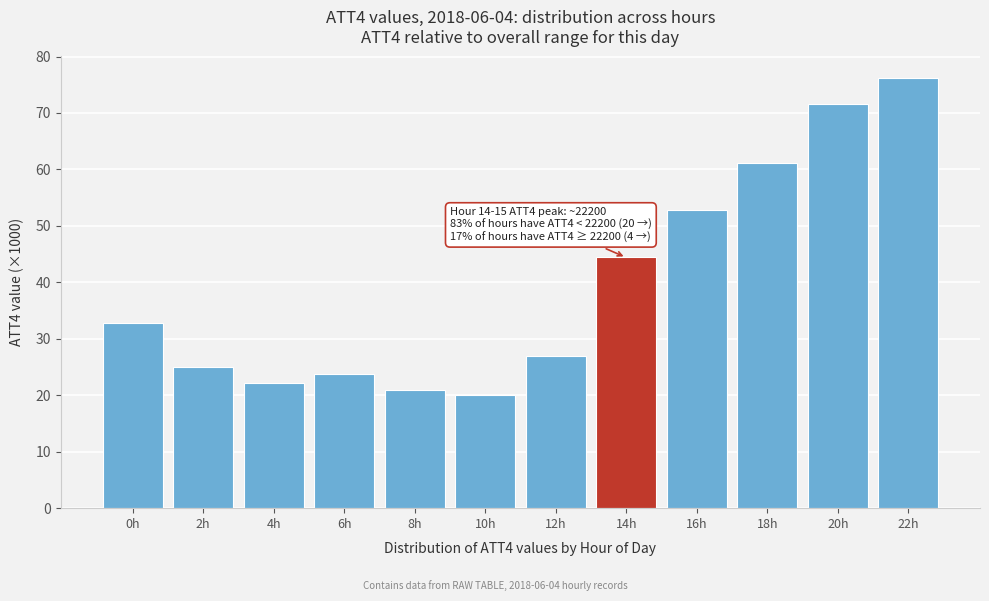

Reading left to right, list all the values displayed in this chart.

32.8	25.0	22.2	23.8	20.9	20.0	27.0	44.4	52.9	61.1	71.5	76.2